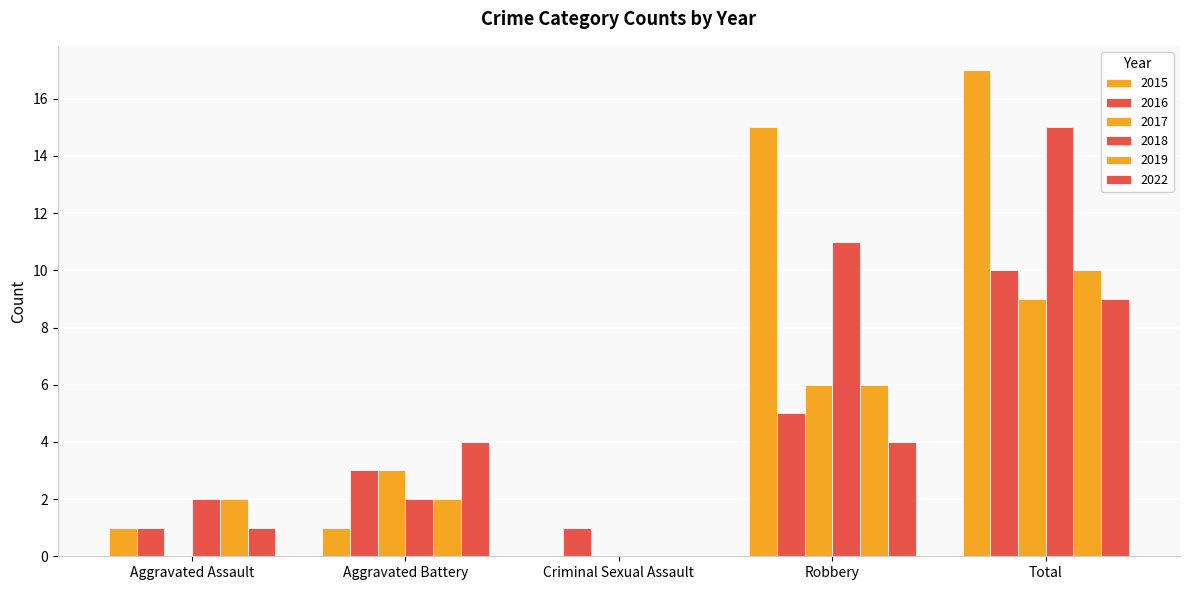

Are the bars horizontal?

No